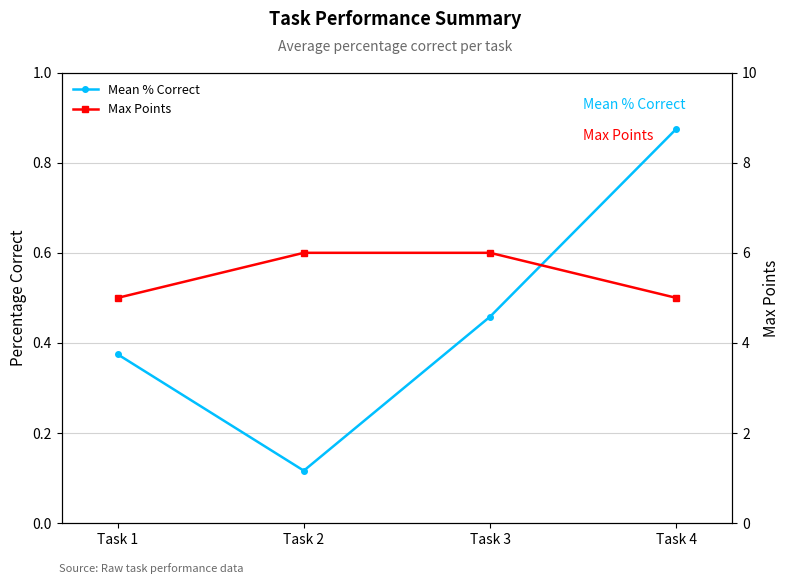

What is the difference between the maximum and minimum values in the Max Points series?

1.0